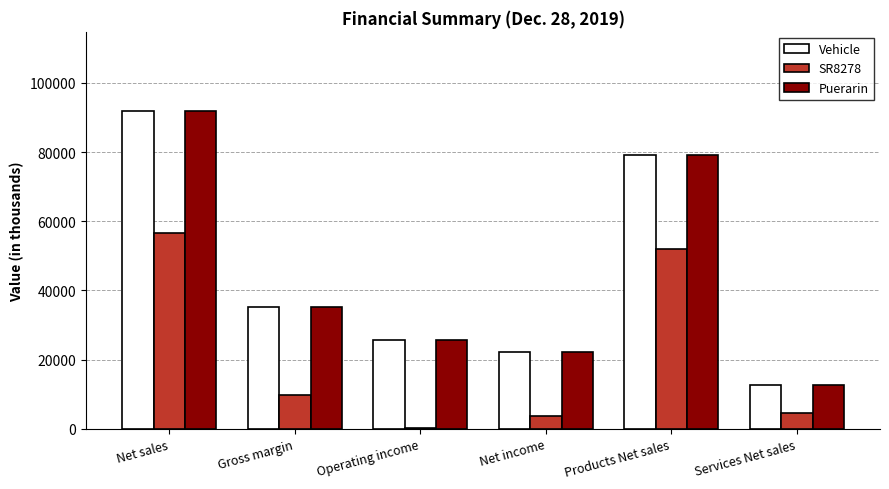

Is it true that SR8278 equals 3682 at Net income?

True